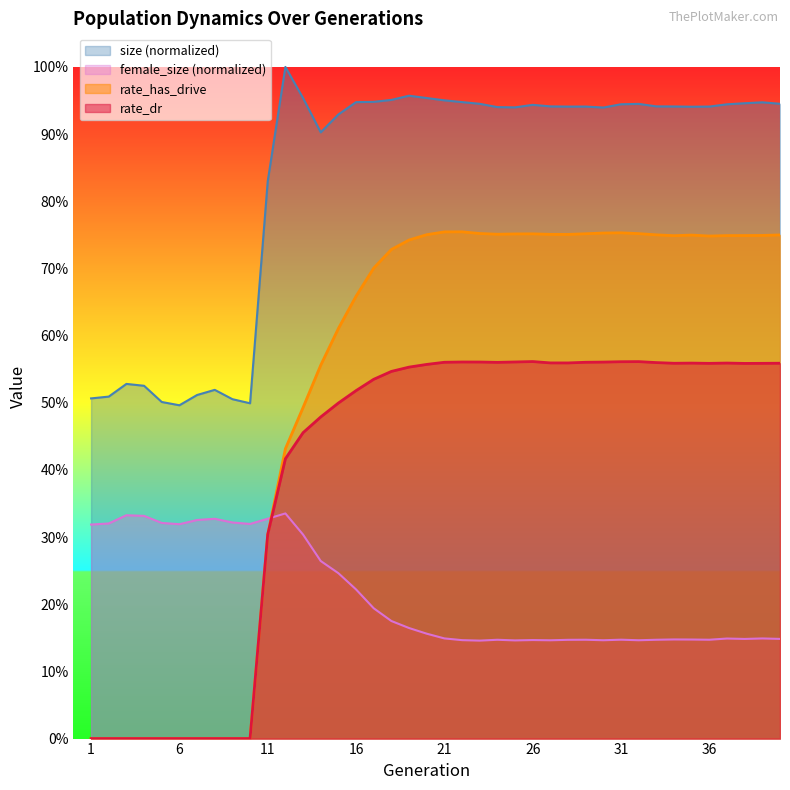

What is the value of the female_size point at the 8th from the left?

0.3